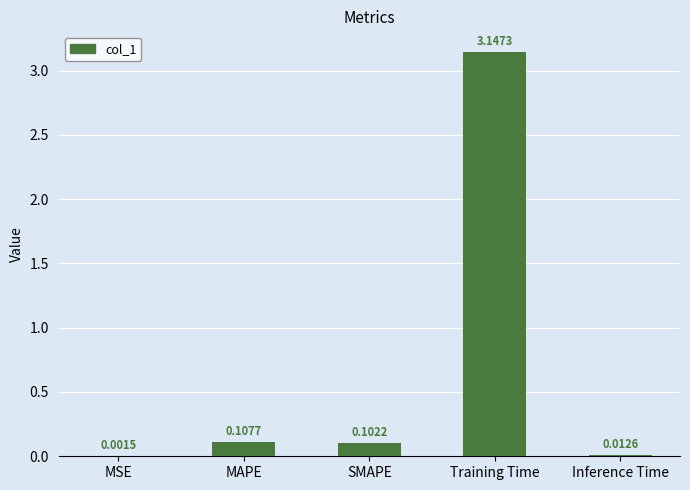

What is the average value?

0.7